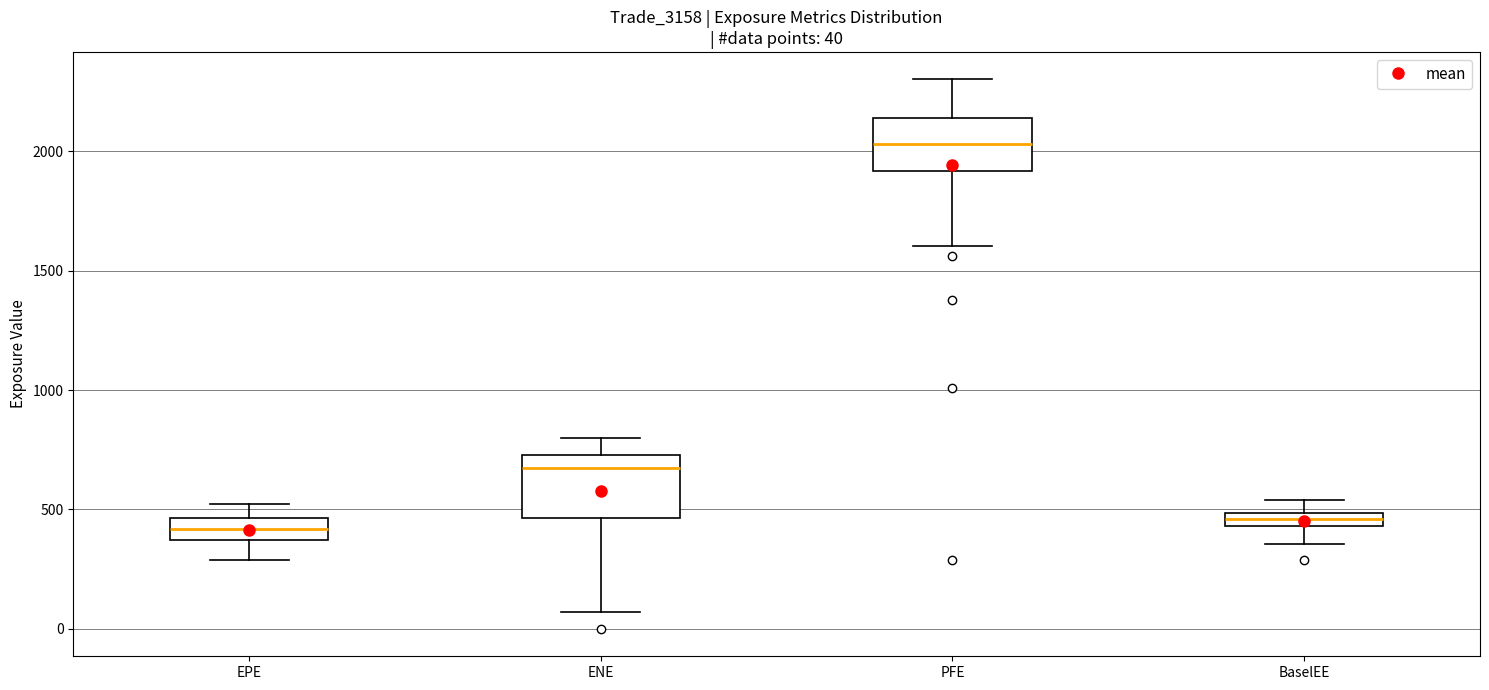

Which box's median line is the highest?

PFE